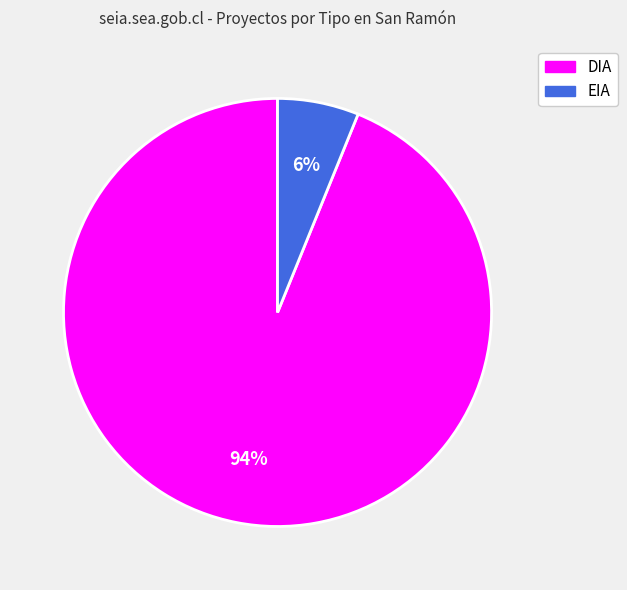

Which category has the biggest portion of the pie?

DIA